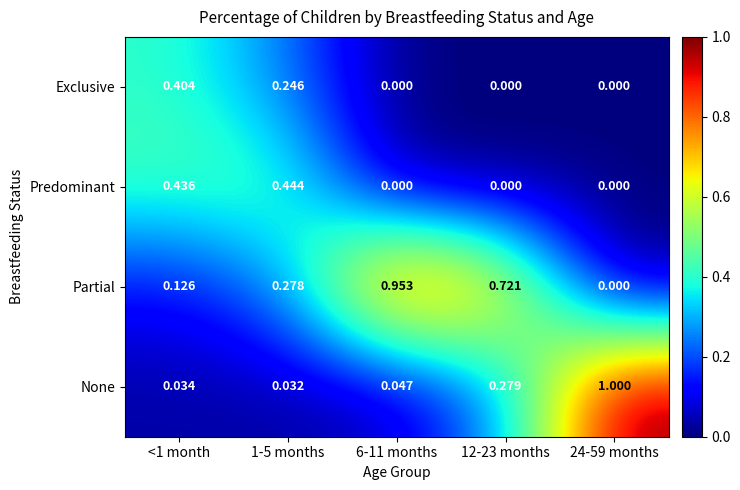

Is the value of Partial at 12-23 months greater than the value of Exclusive at 24-59 months?

Yes